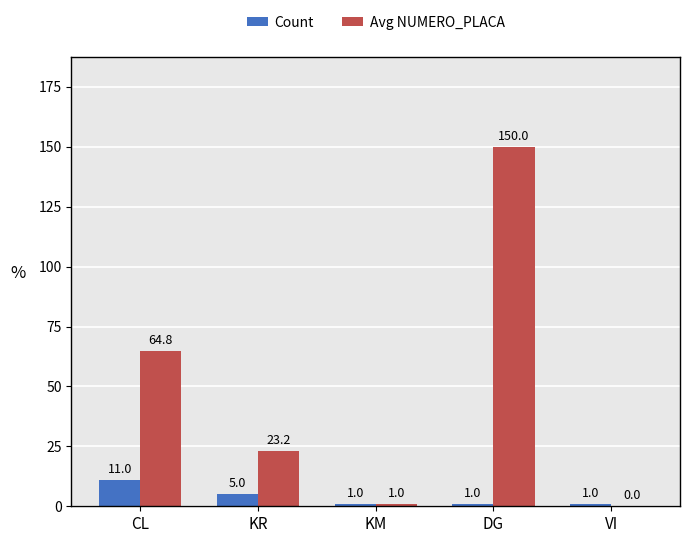

How many Count values are between 1 and 5?

4